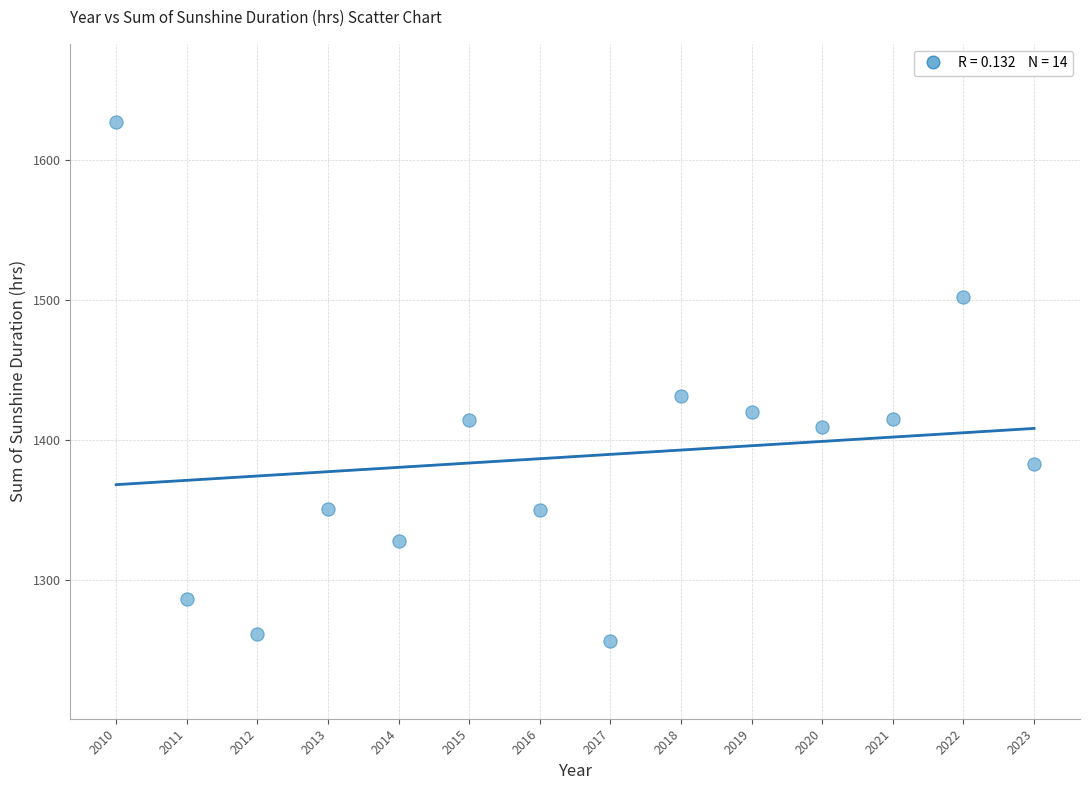

What is the range of Y values (max minus min)?

370.6